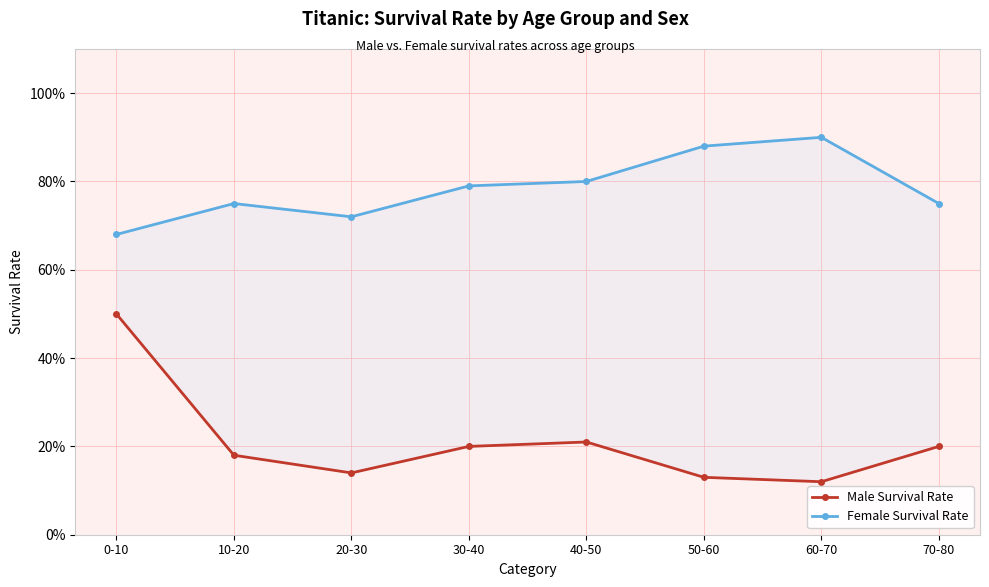

Which series has the largest range (max minus min)?

Male Survival Rate